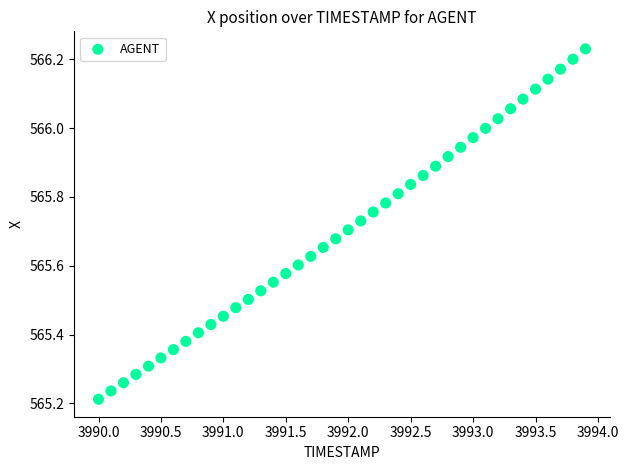

What is the range of X values (max minus min)?

3.9